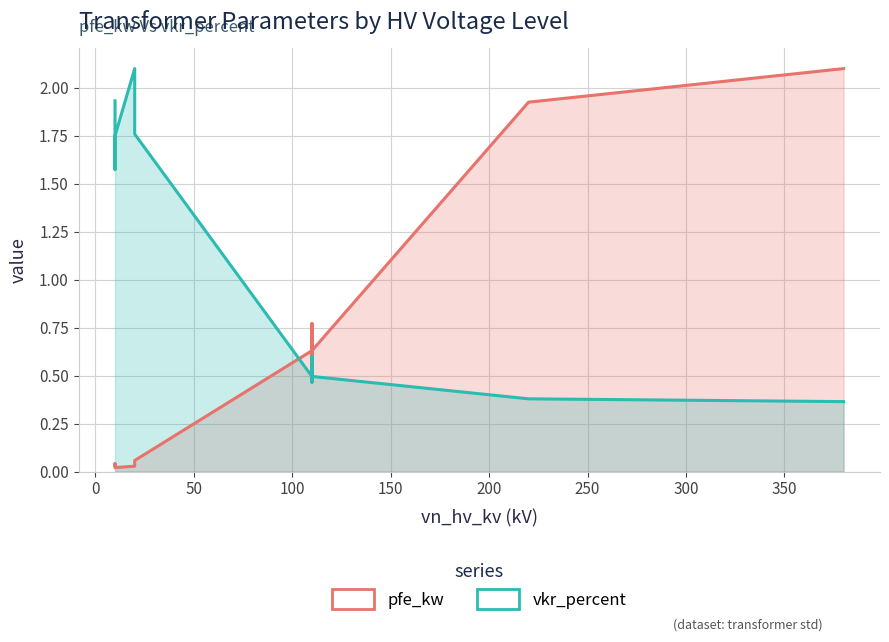

Does the chart have visible grid lines?

Yes